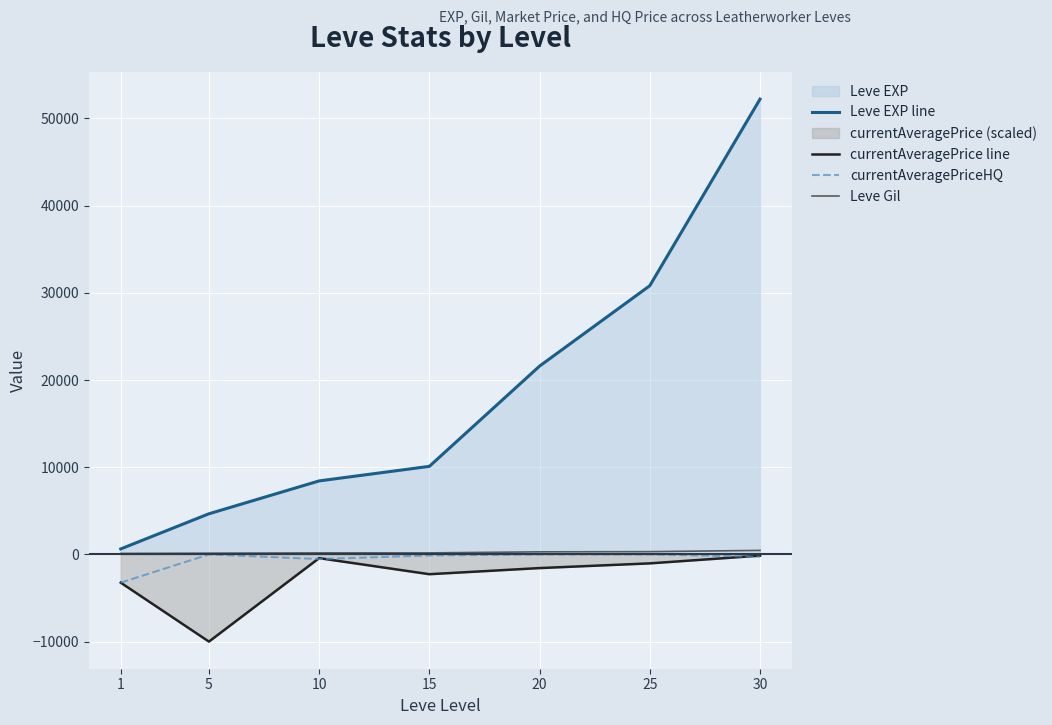

After their last crossing, which series has the higher values: currentAveragePriceHQ or currentAveragePrice line?

currentAveragePrice line